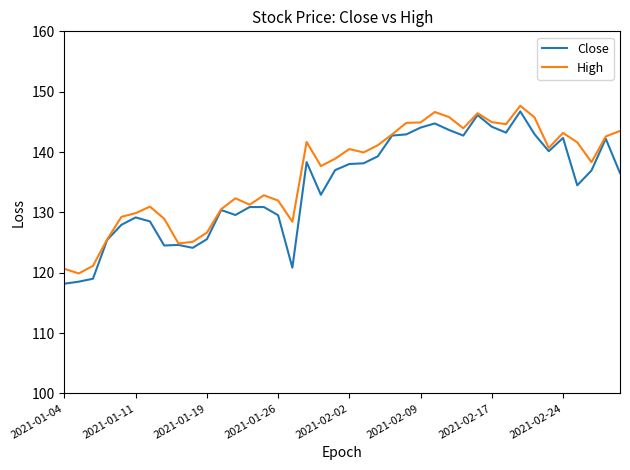

What is the minimum value shown in the chart?

118.2